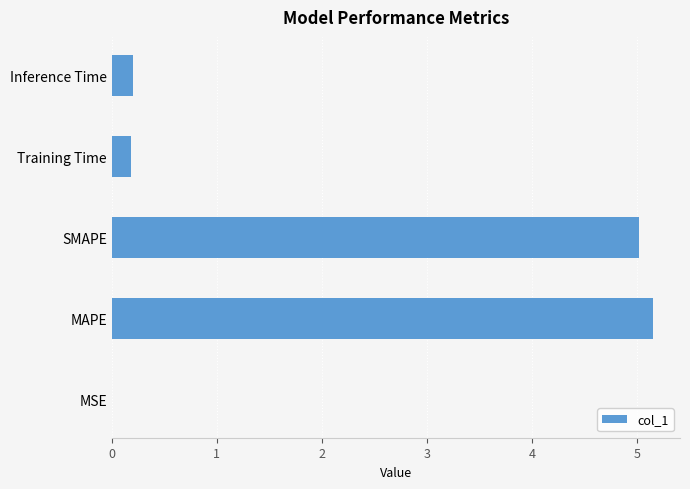

Which category has the highest value across all series?

MAPE